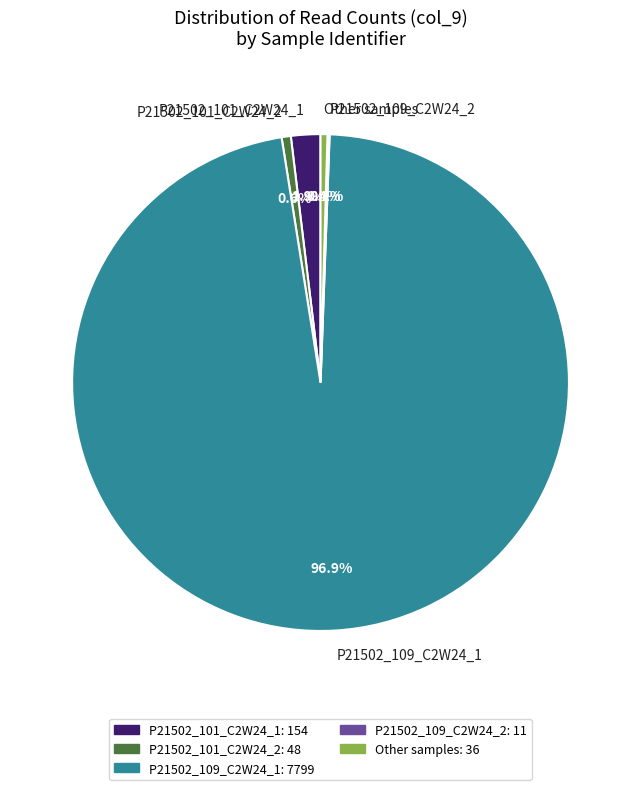

Which has a higher value, P21502_101_C2W24_1 or P21502_109_C2W24_1?

P21502_109_C2W24_1